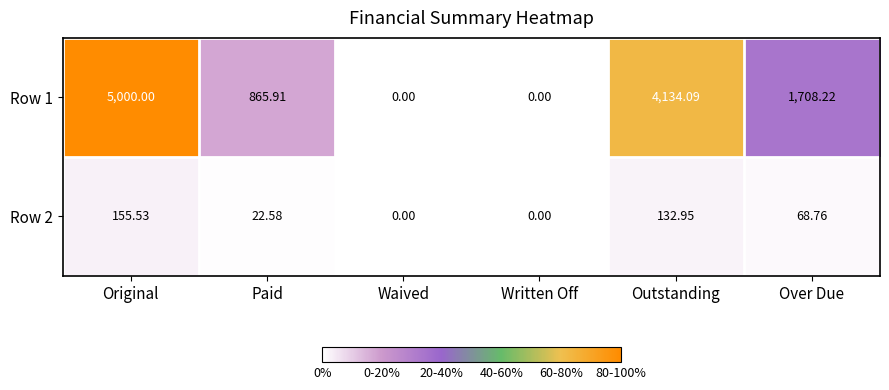

Is the value of Row 1 at Over Due greater than the value of Row 2 at Waived?

Yes